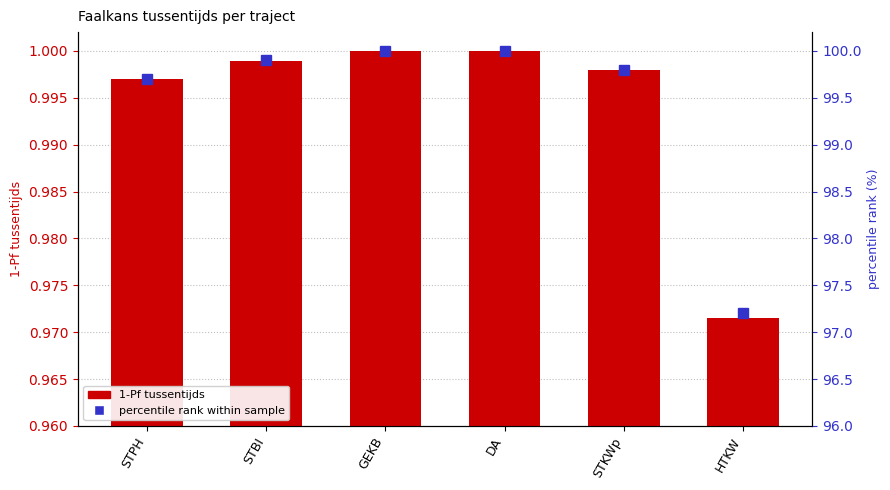

List the labels in order of 1-Pf tussentijds value, smallest first.

HTKW, STPH, STKWp, STBI, GEKB, DA